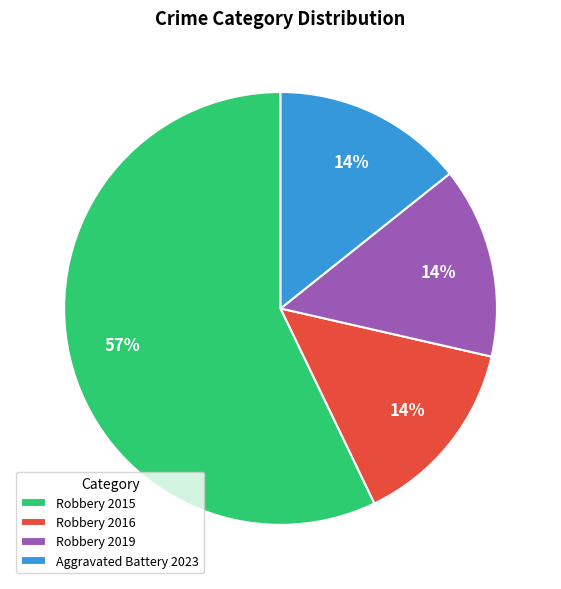

To the nearest percent, what portion does Robbery 2016 represent?

14%